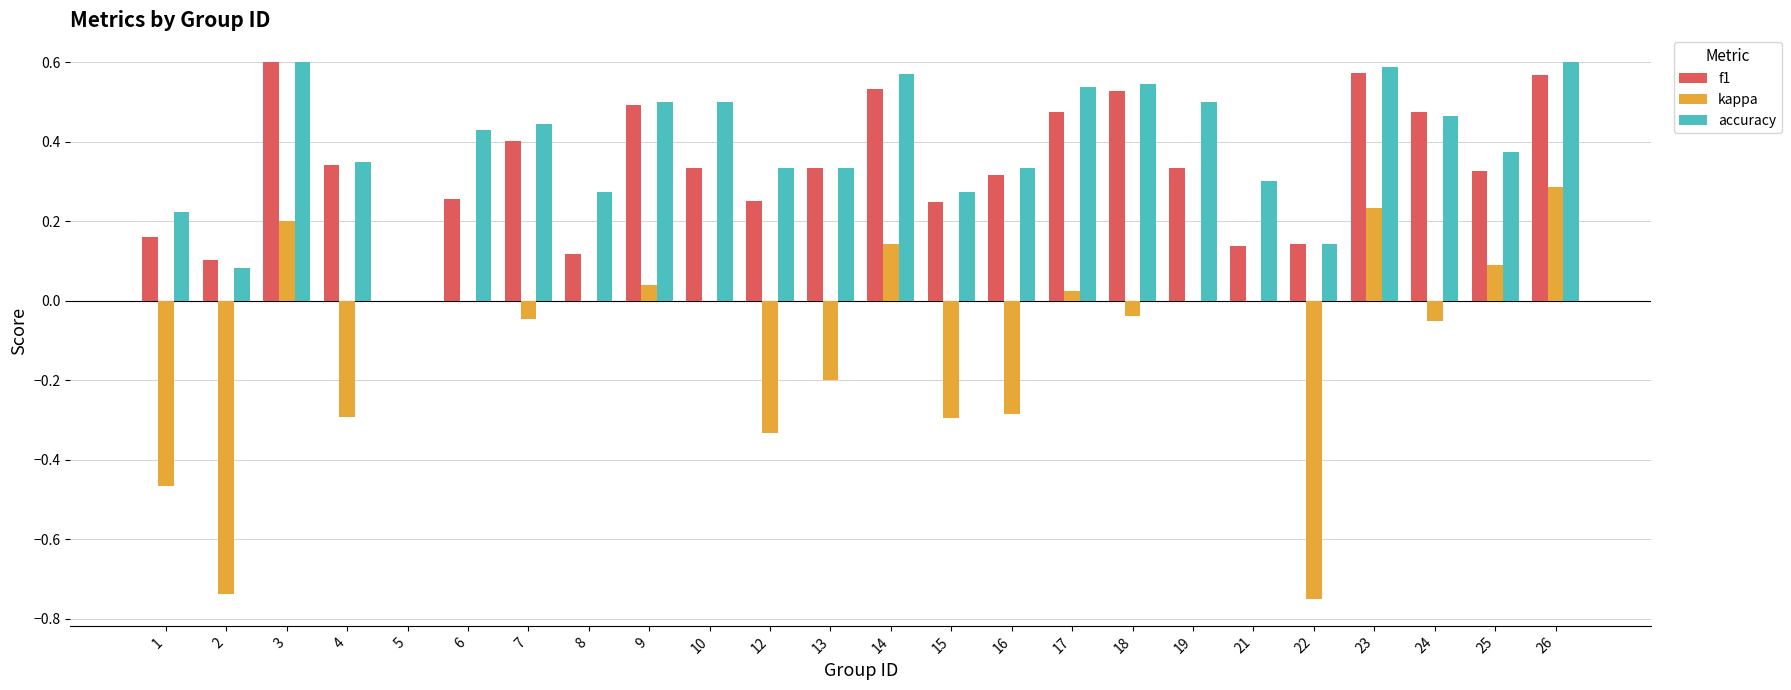

How many series are shown in this chart?

3